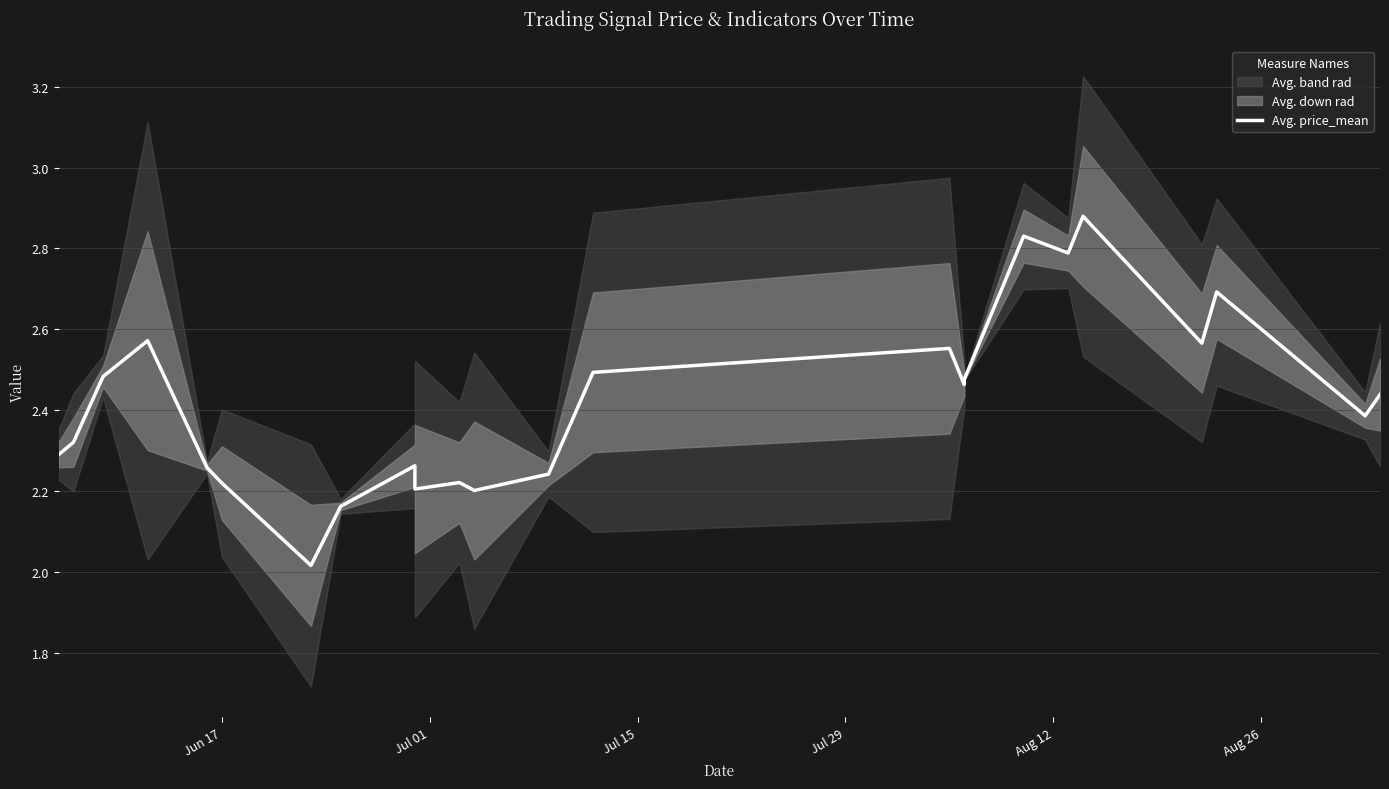

What is the sum of all values?

58.0